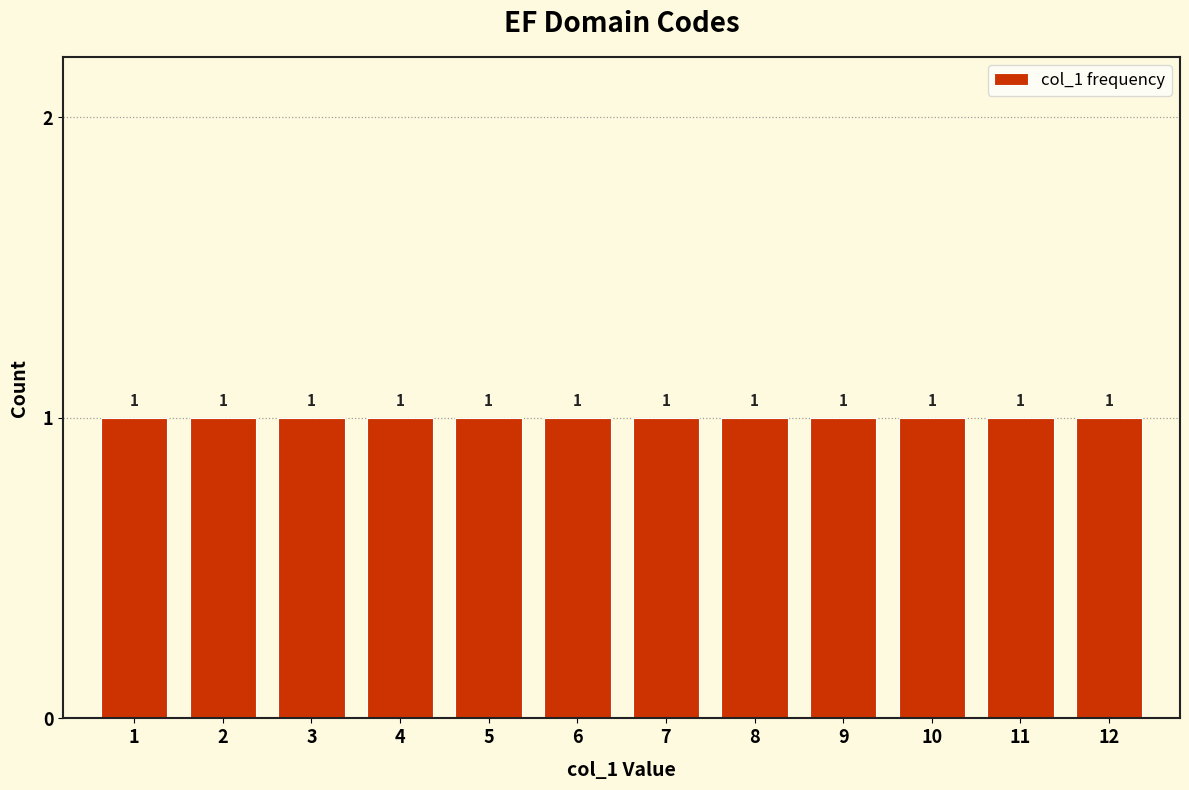

Reading left to right, list every bar in this chart as the range it spans on the x-axis followed by its height.

0.5 to 1.5: 1
1.5 to 2.5: 1
2.5 to 3.5: 1
3.5 to 4.5: 1
4.5 to 5.5: 1
5.5 to 6.5: 1
6.5 to 7.5: 1
7.5 to 8.5: 1
8.5 to 9.5: 1
9.5 to 10.5: 1
10.5 to 11.5: 1
11.5 to 12.5: 1